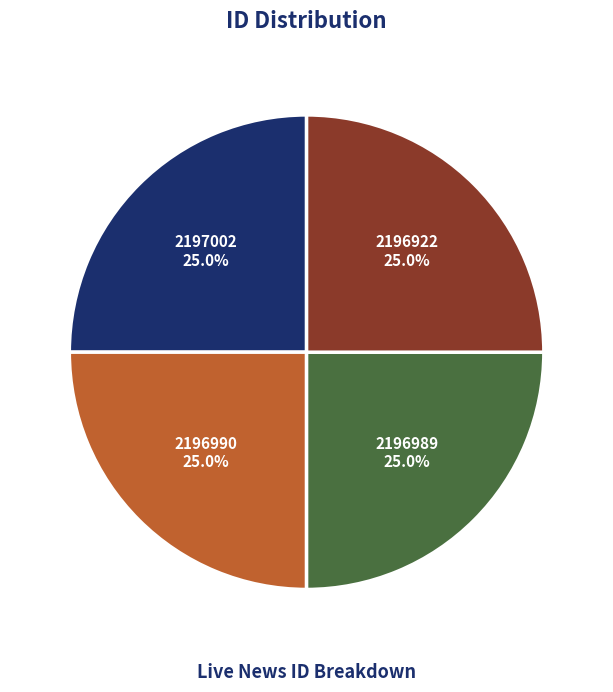

Approximately how many times larger is the value at 2196922 compared to 2197002?

1.0